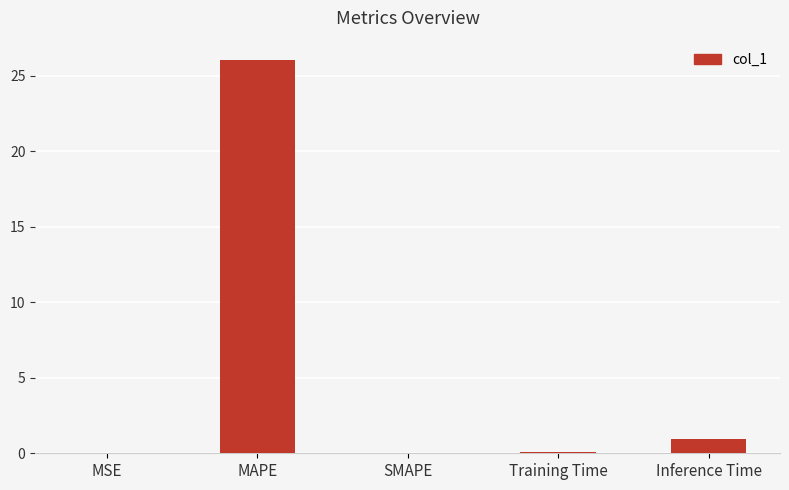

At which label is the value closest to 13?

Inference Time